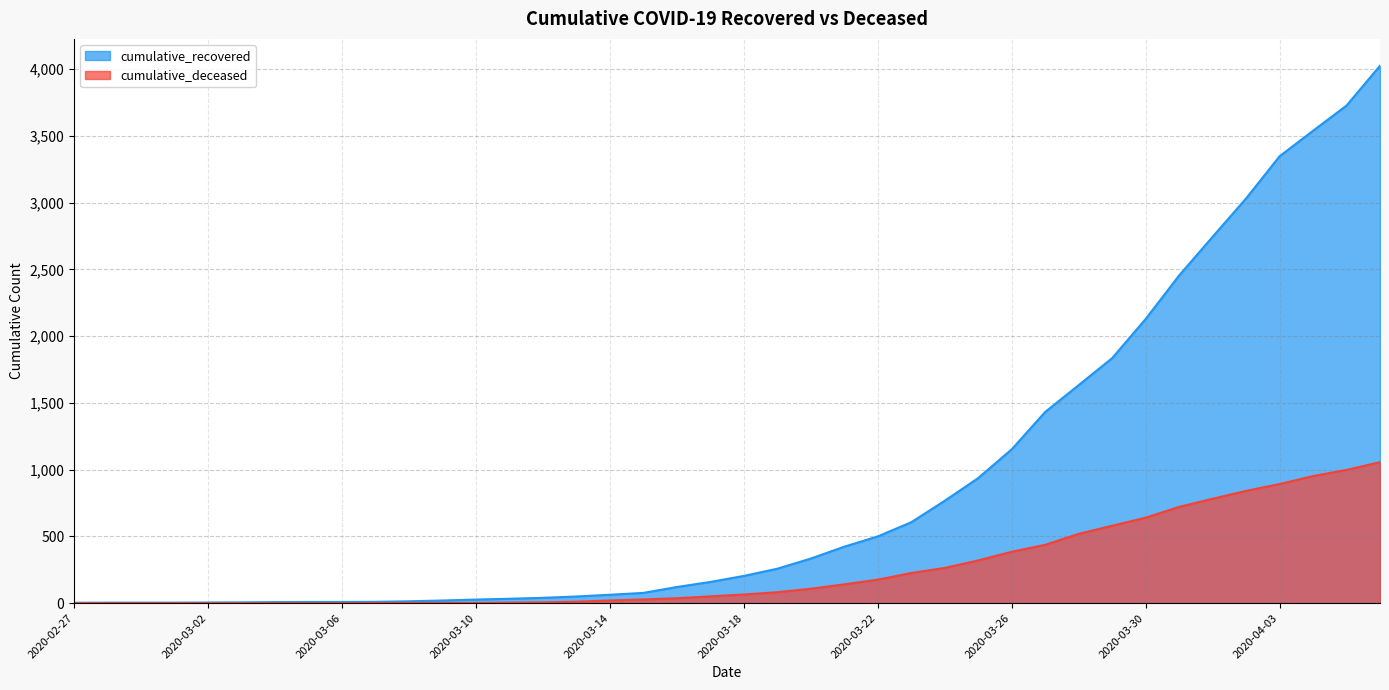

What is the label of the 4th point from the right?

2020-04-03